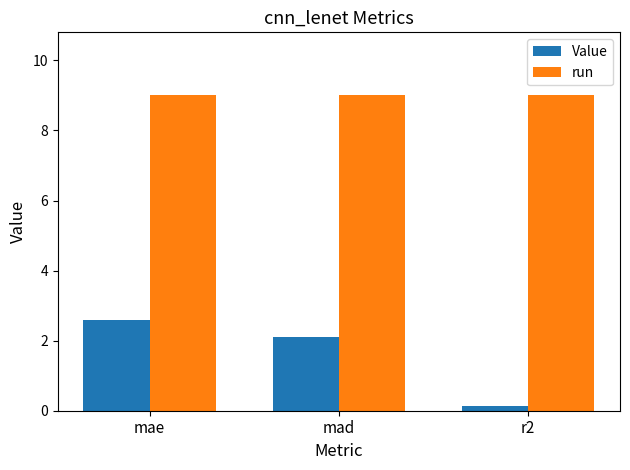

Does the chart contain stacked bars?

No